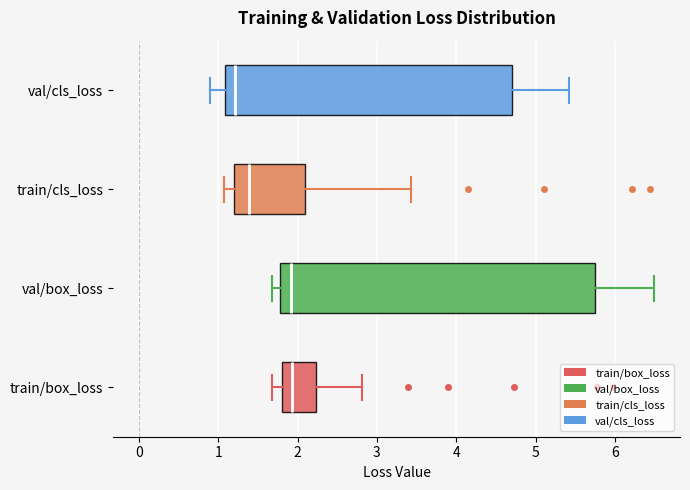

Comparing the boxes themselves (not the whiskers), which one is the widest?

val/box_loss